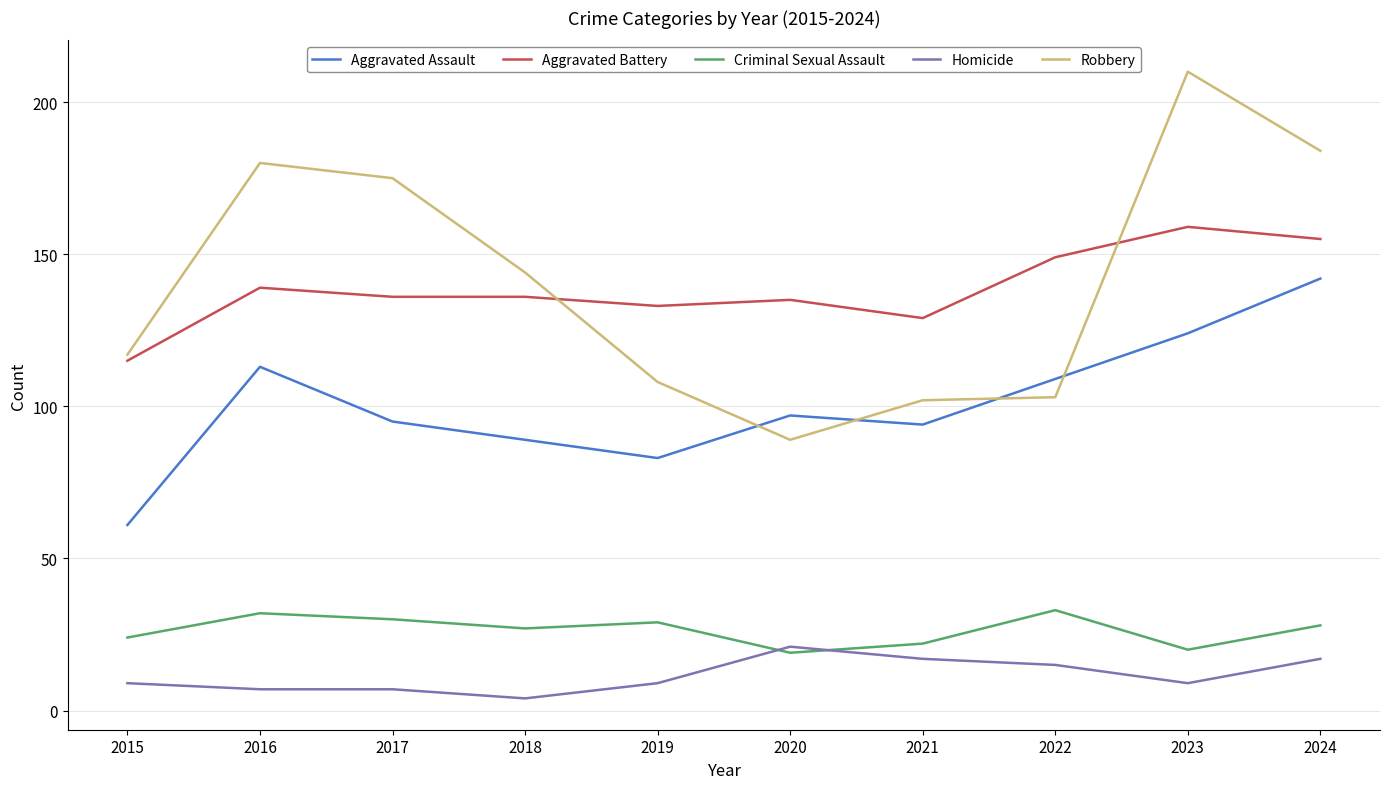

What is the minimum value for Criminal Sexual Assault?

19